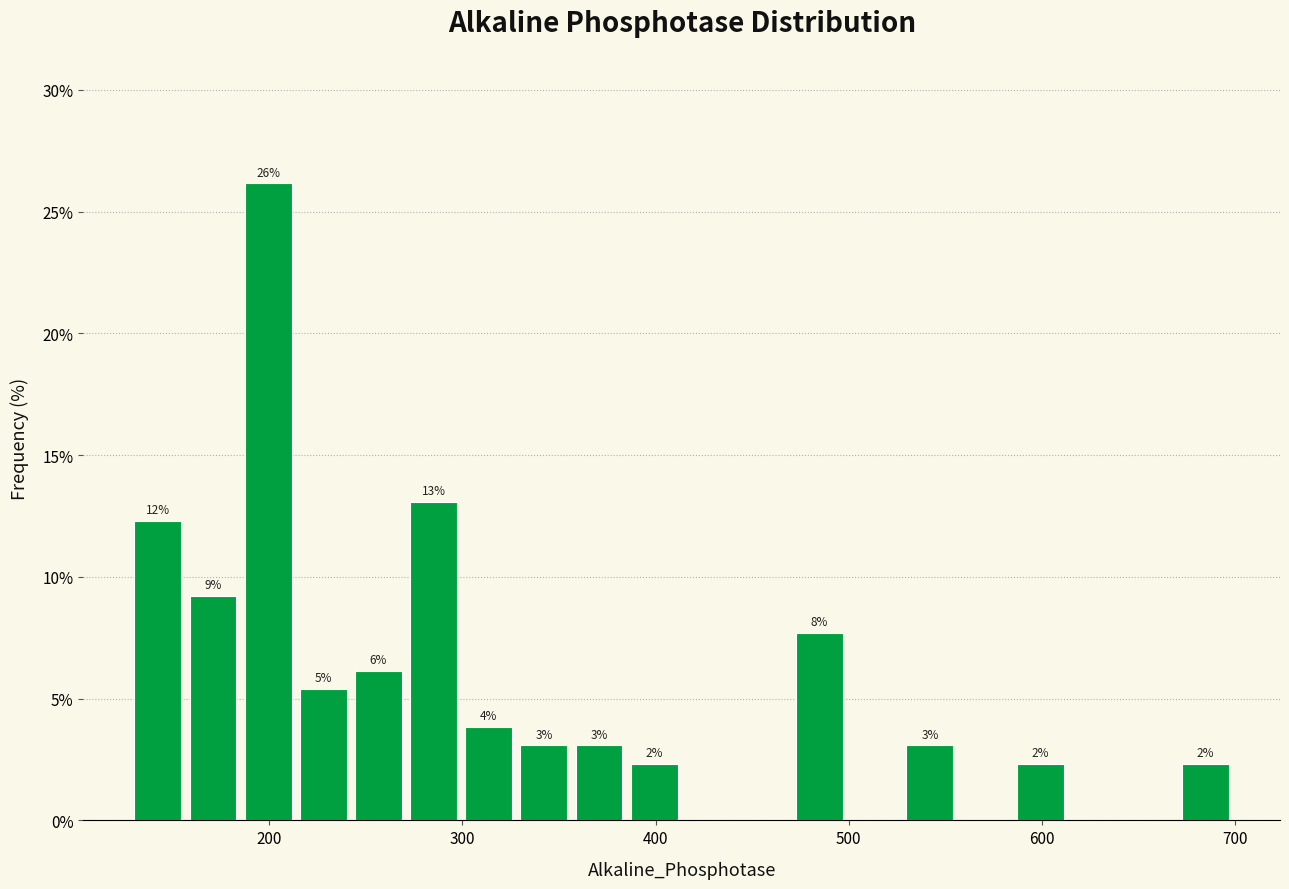

Read against the x-axis, roughly where is the centre of the tallest bar?

200